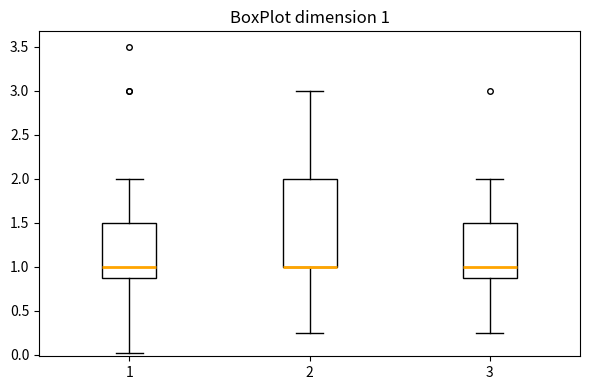

Which box is the tallest, from its lower edge to its upper edge?

2